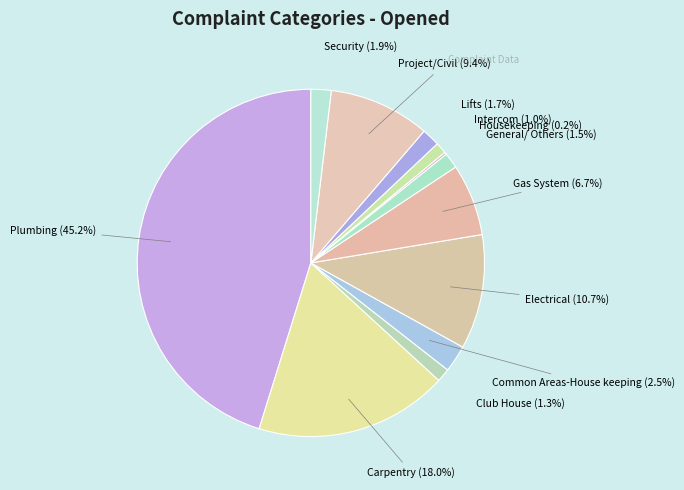

What portion of the pie excludes Intercom?

99.0%